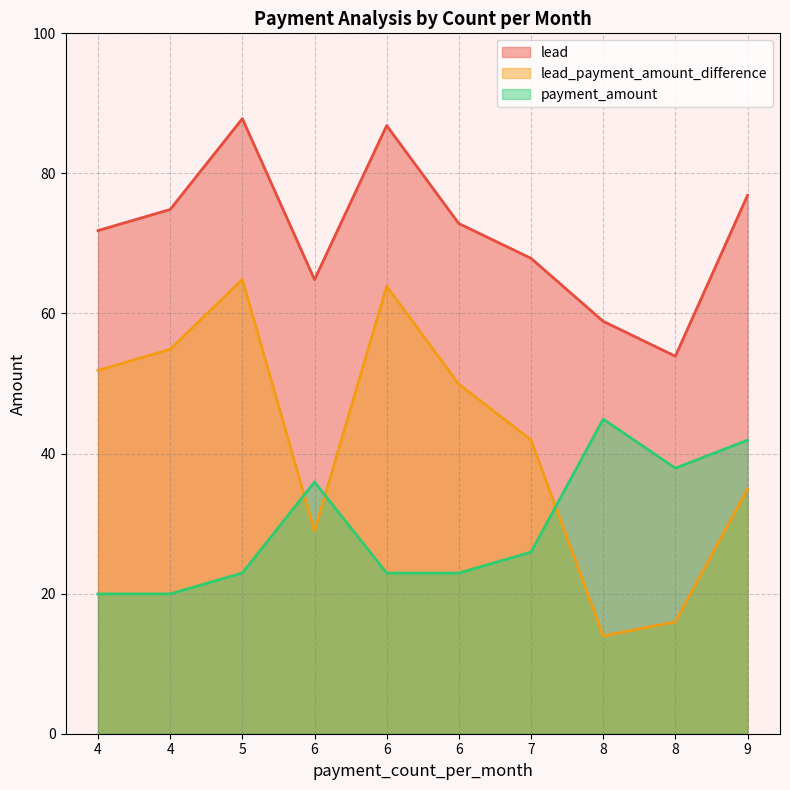

True or false: lead_payment_amount_difference and lead cross at least once.

False